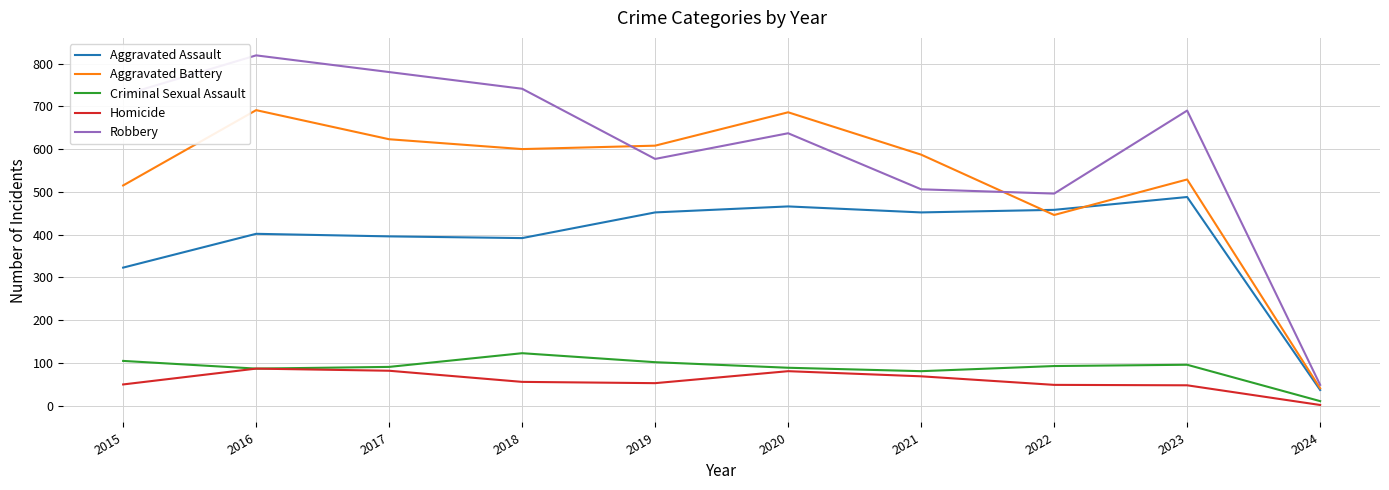

At how many categories does at least one series exceed 351?

9